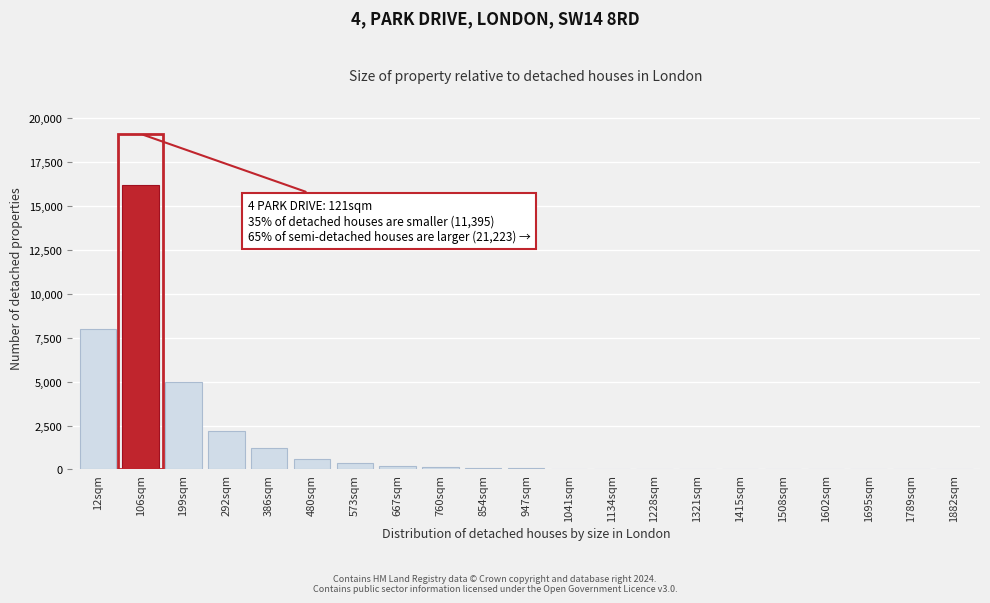

Between 106sqm and 386sqm, which is larger?

106sqm